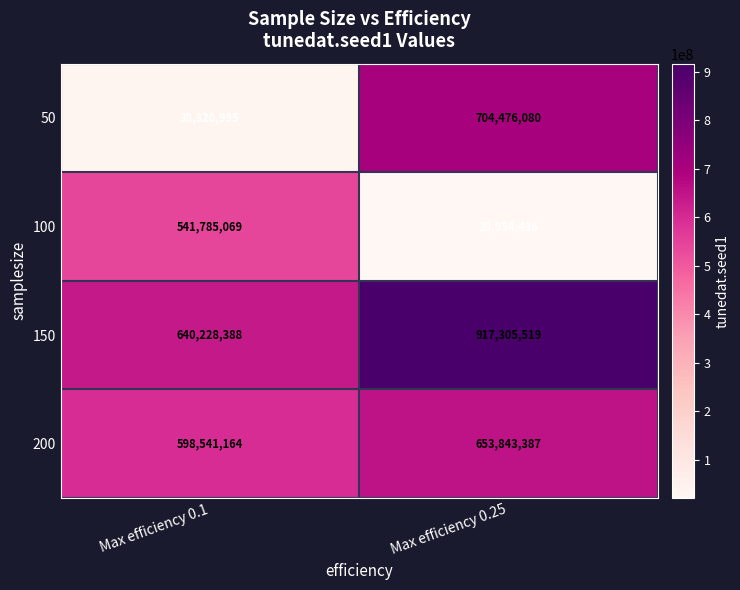

Reading left to right, transcribe all the data shown in this chart.

50: Max efficiency 0.1=38320995	Max efficiency 0.25=704476080
100: Max efficiency 0.1=541785069	Max efficiency 0.25=20954436
150: Max efficiency 0.1=640228388	Max efficiency 0.25=917305519
200: Max efficiency 0.1=598541164	Max efficiency 0.25=653843387